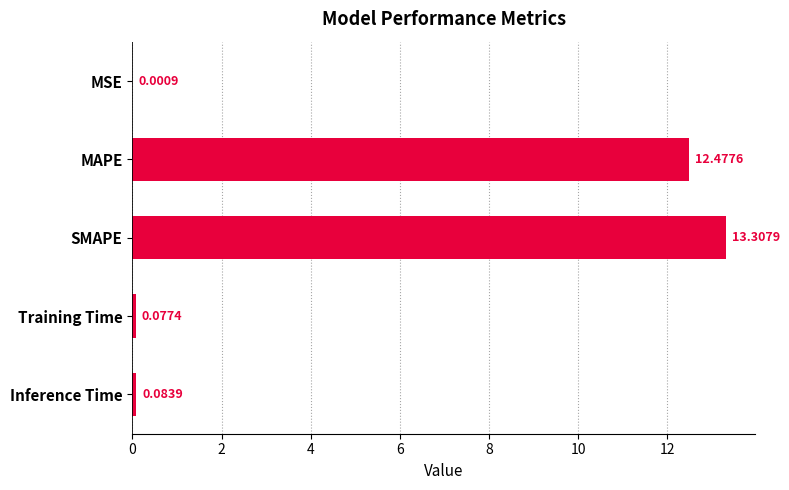

What is the average value?

5.2